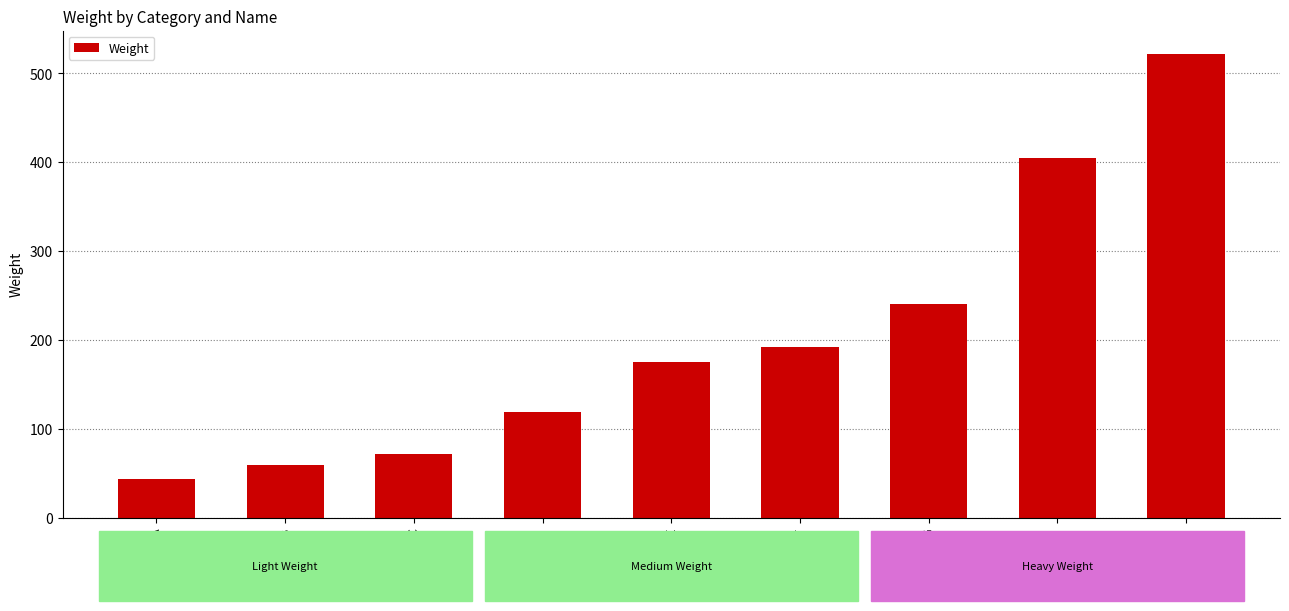

Where is the data nearest to the value 282?

G